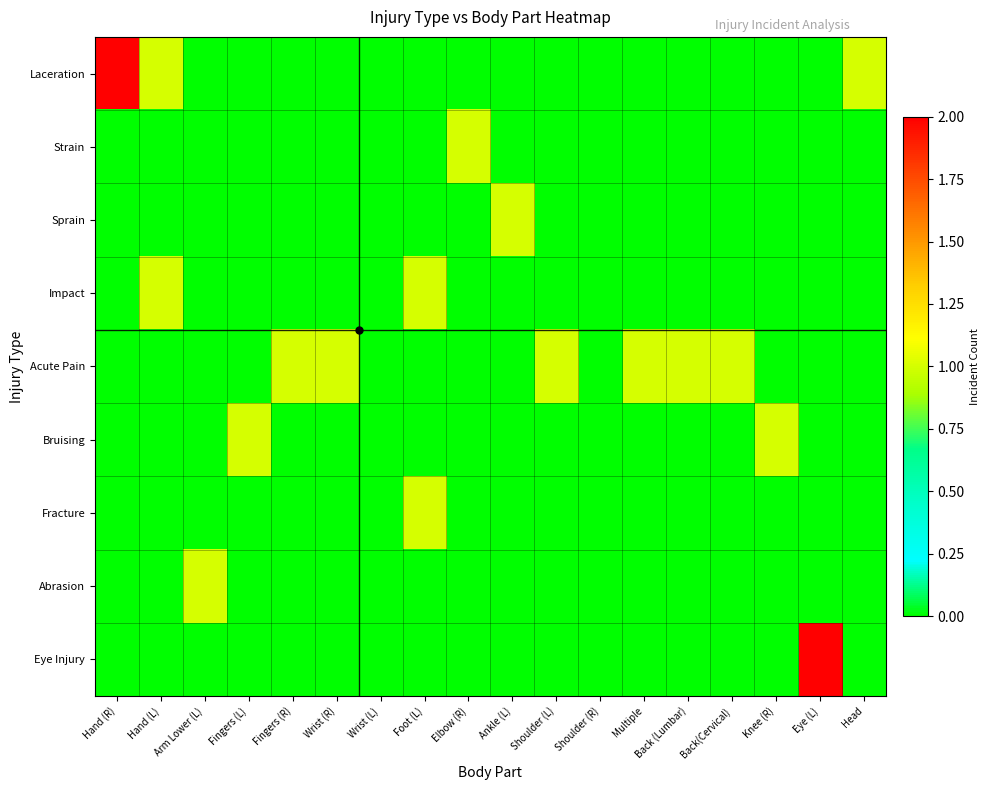

Count the number of data series in this chart.

9